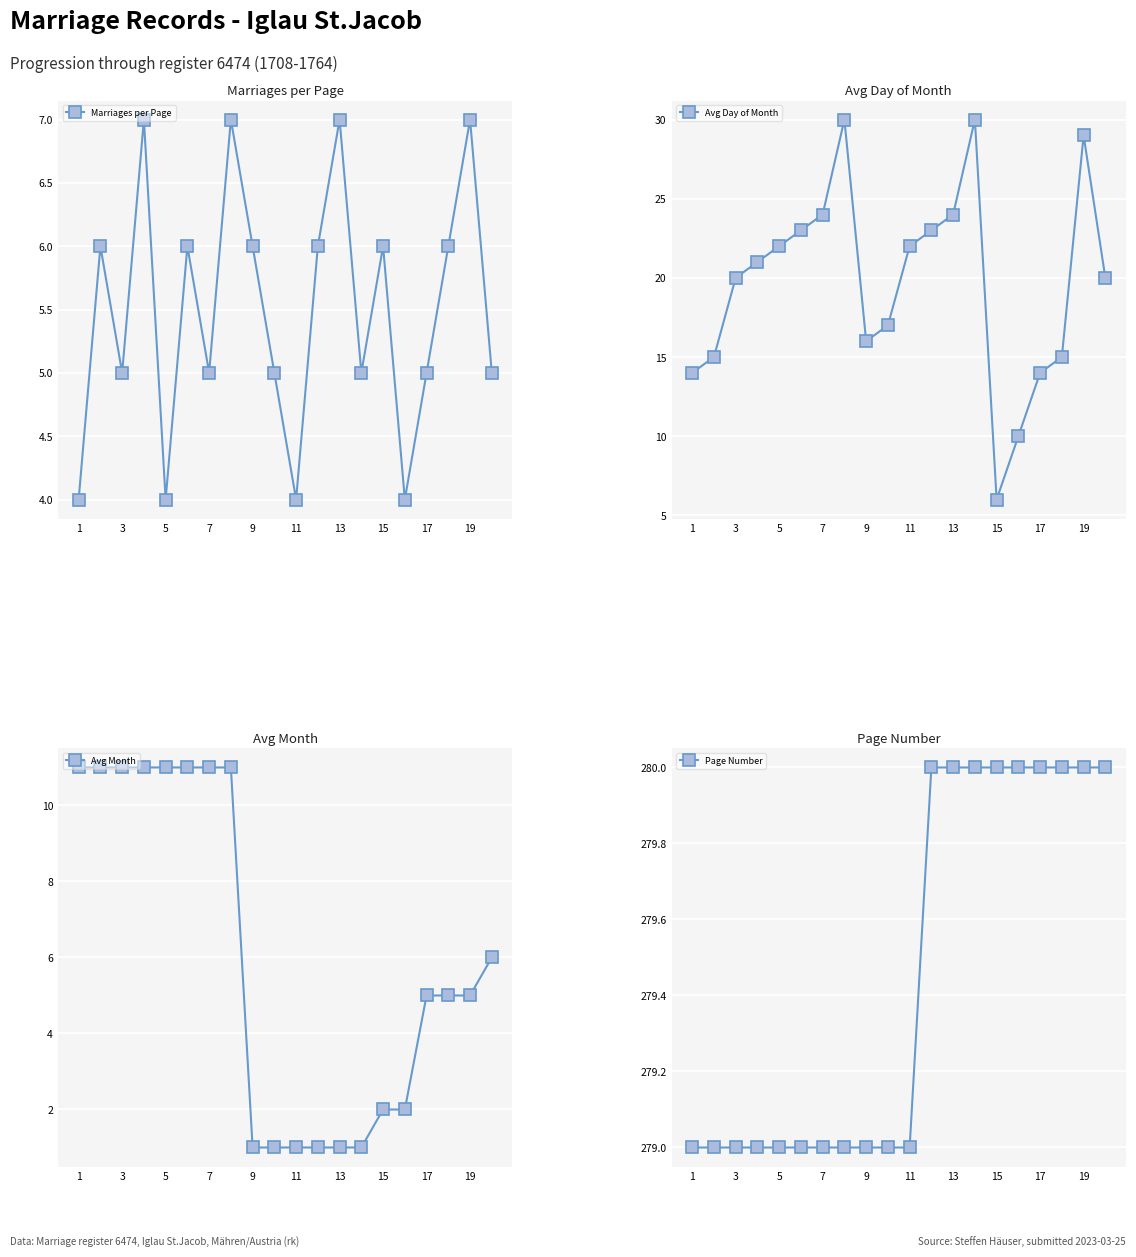

True or false: Page Number and Avg Month cross at least once.

False